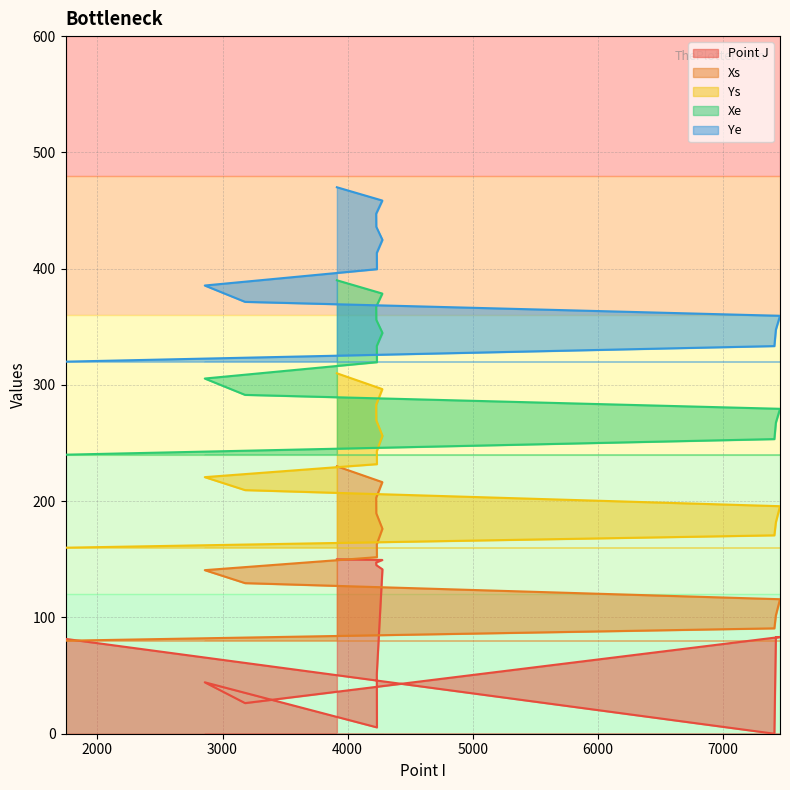

True or false: Ye has more than 0 points higher than both neighbors.

False